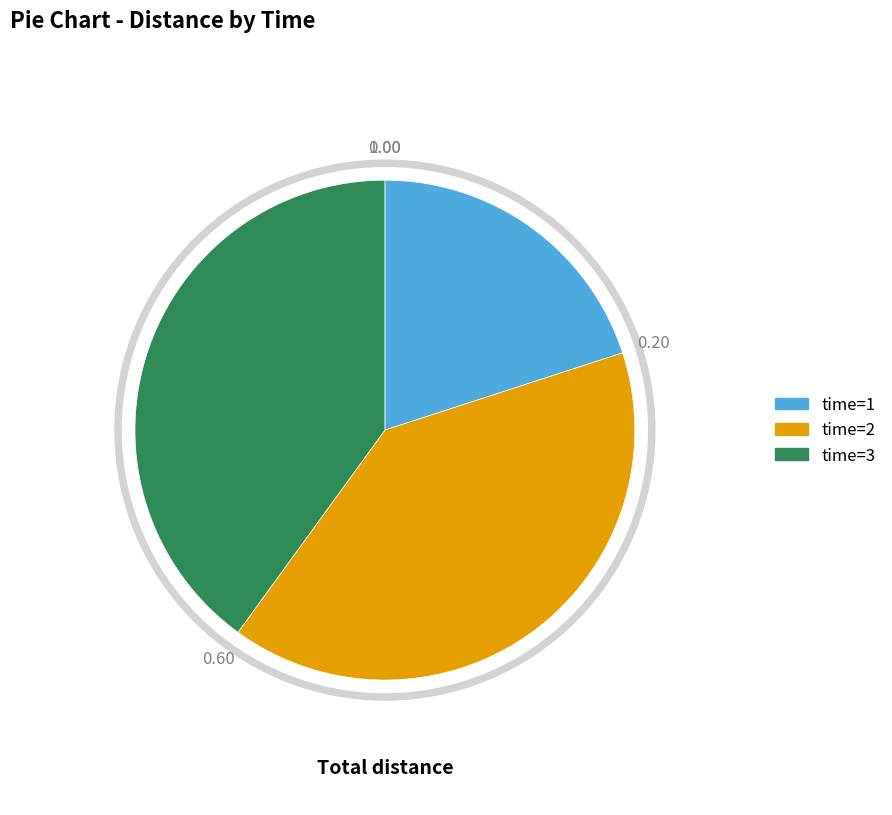

How many segments does this pie chart have?

3